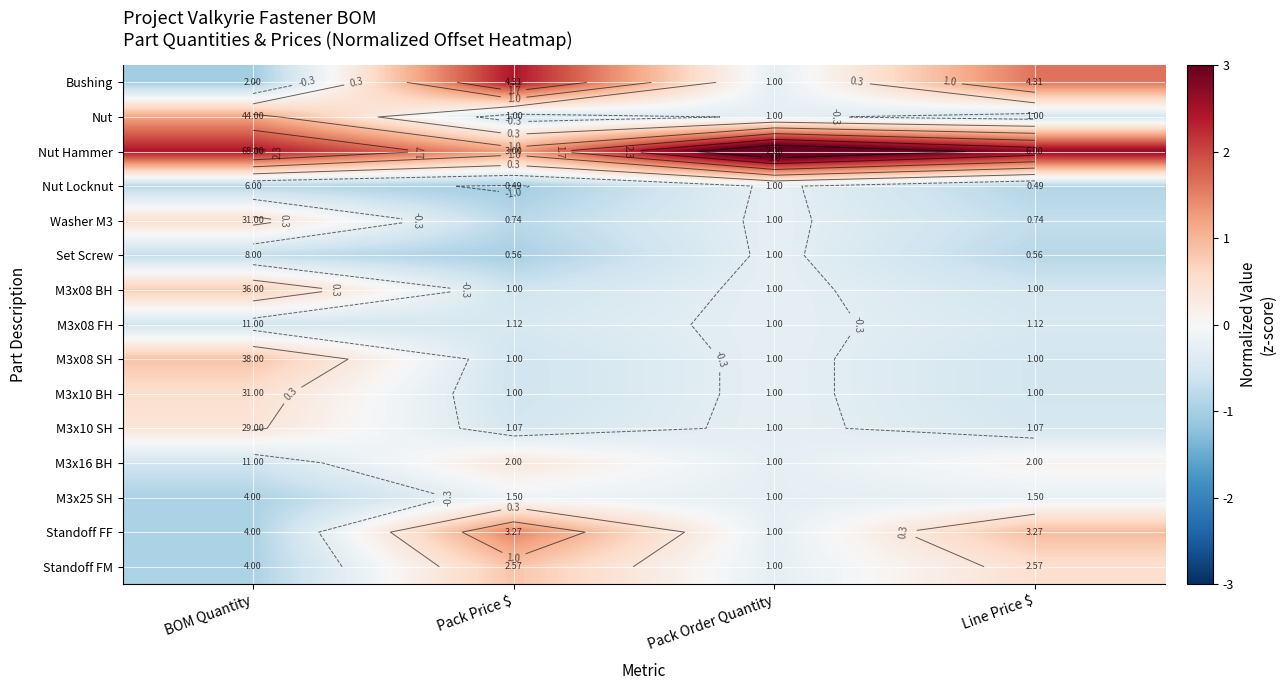

The M3x08 FH series shows -0.3 at Line Price $. True or false?

False